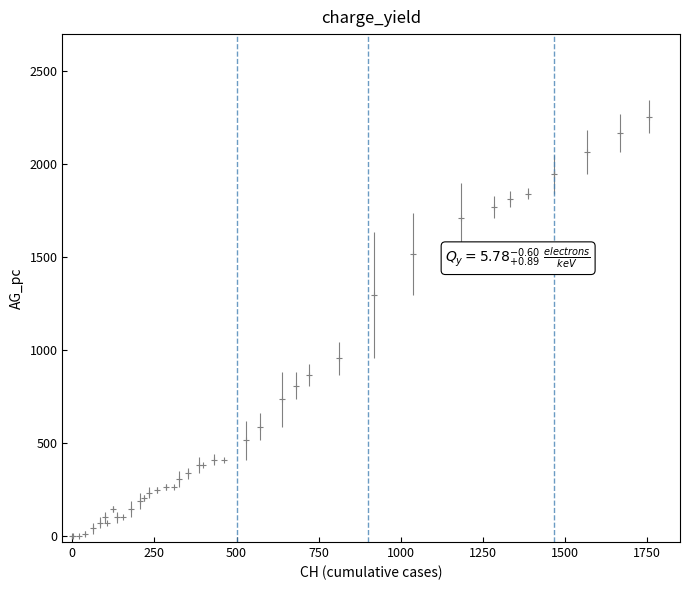

True or false: the data has more than 0 interior local peaks.

True